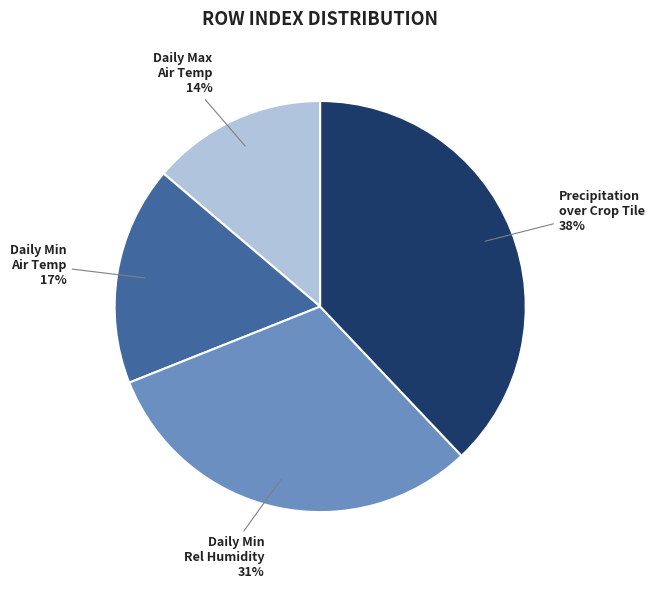

Count the number of slices in the pie.

4